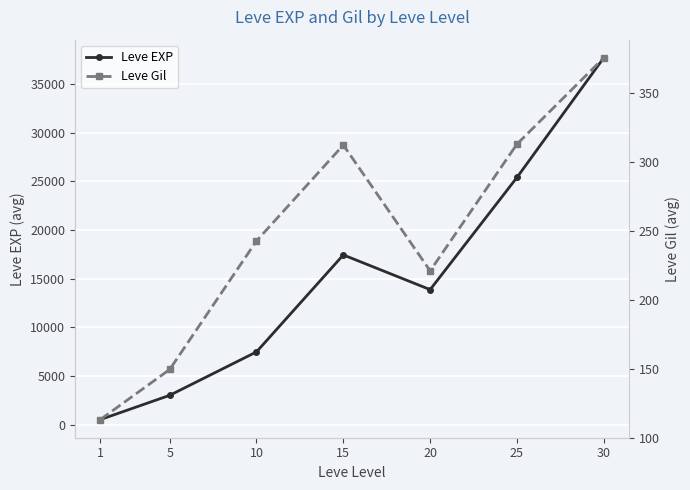

Which series has the largest total across all categories?

Leve EXP